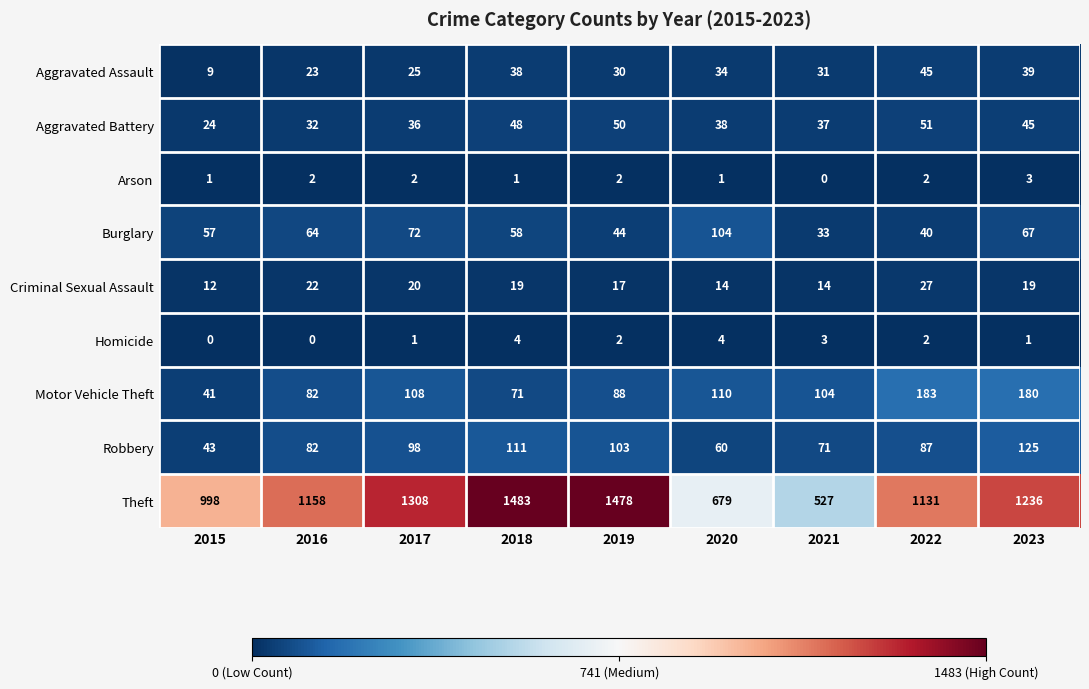

Count the number of data series in this chart.

9